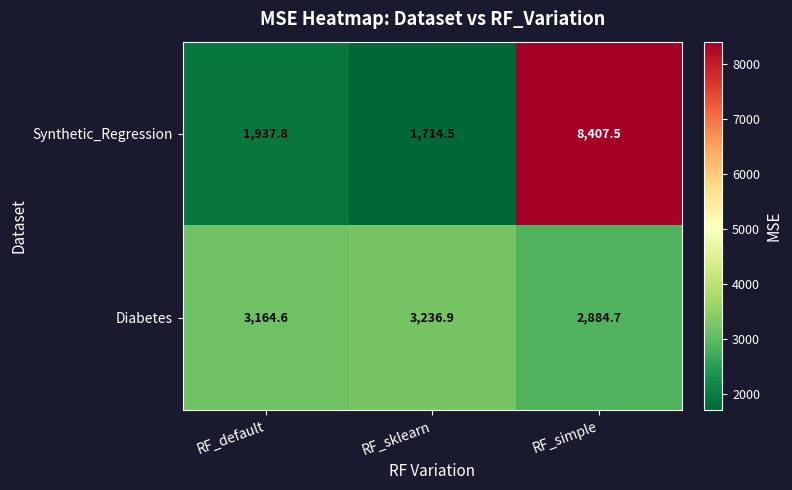

Which series changed the most between RF_sklearn and RF_simple?

Synthetic_Regression